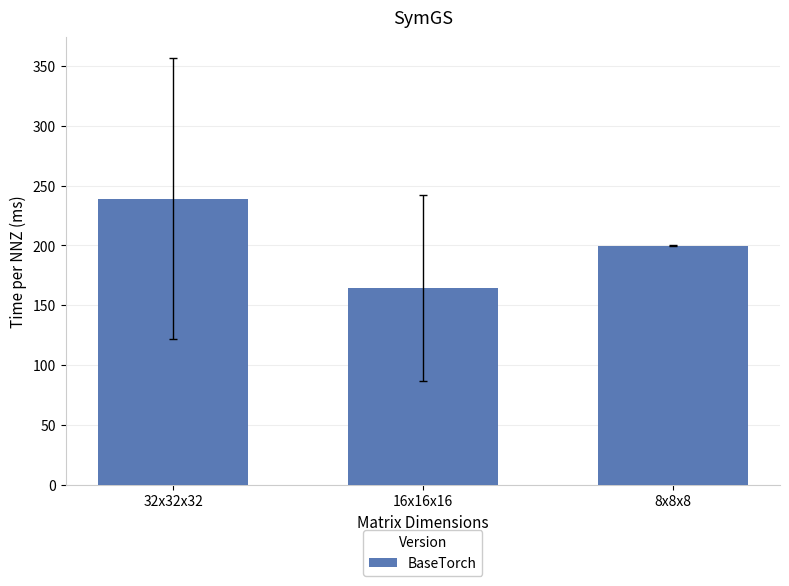

List the labels in order of value, smallest first.

16x16x16, 8x8x8, 32x32x32